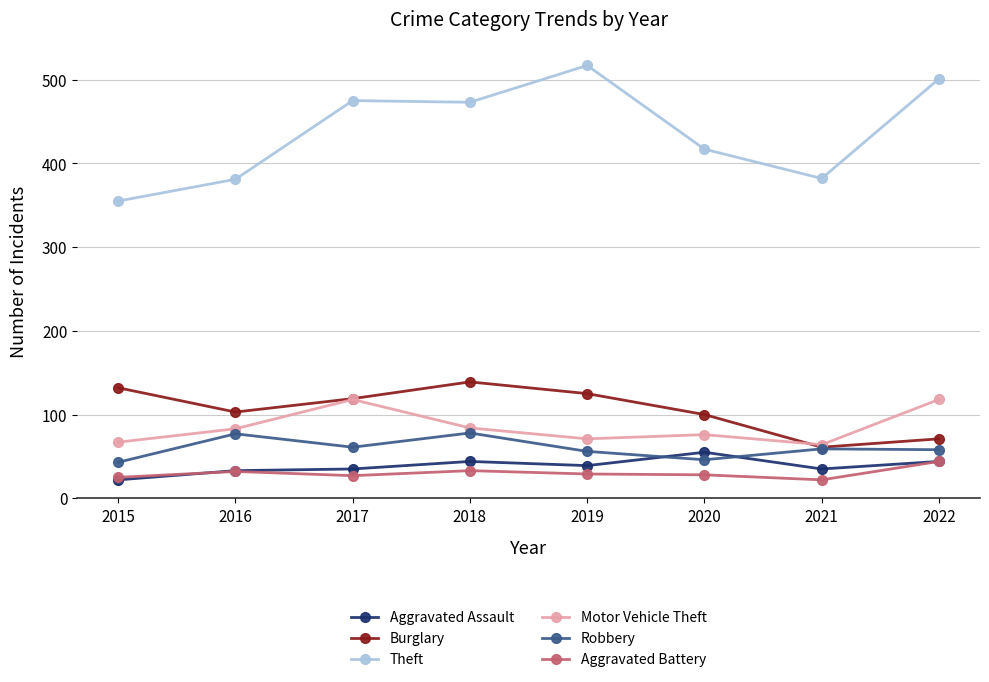

Is the value of Motor Vehicle Theft at 2017 greater than the value of Aggravated Battery at 2018?

Yes